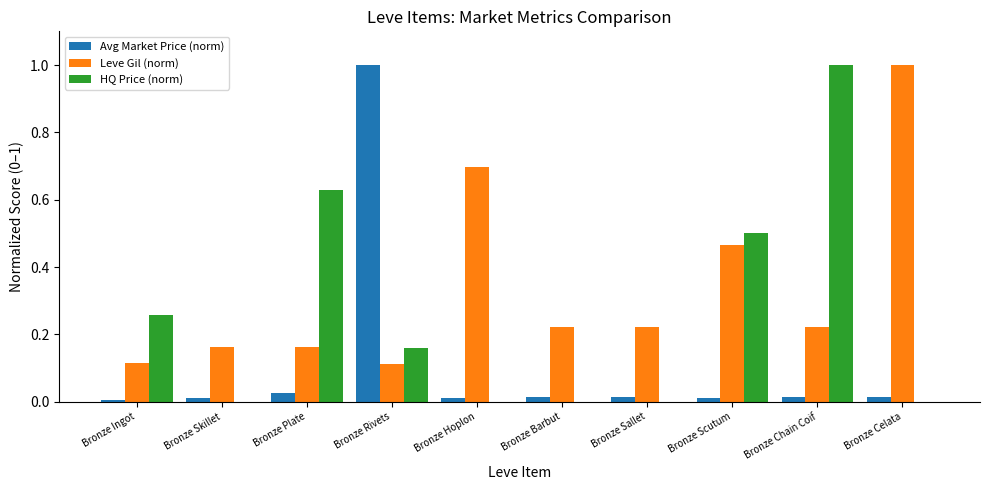

What is the highest value of the Leve Gil (norm) series?

1.0